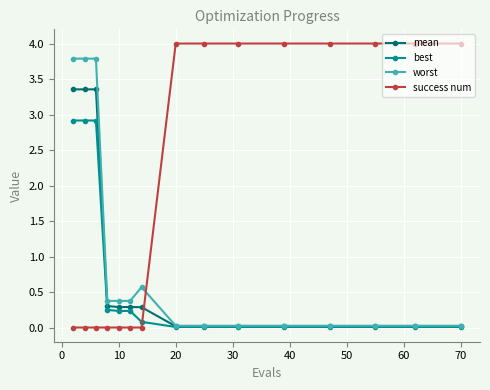

What is the greatest value displayed?

4.0